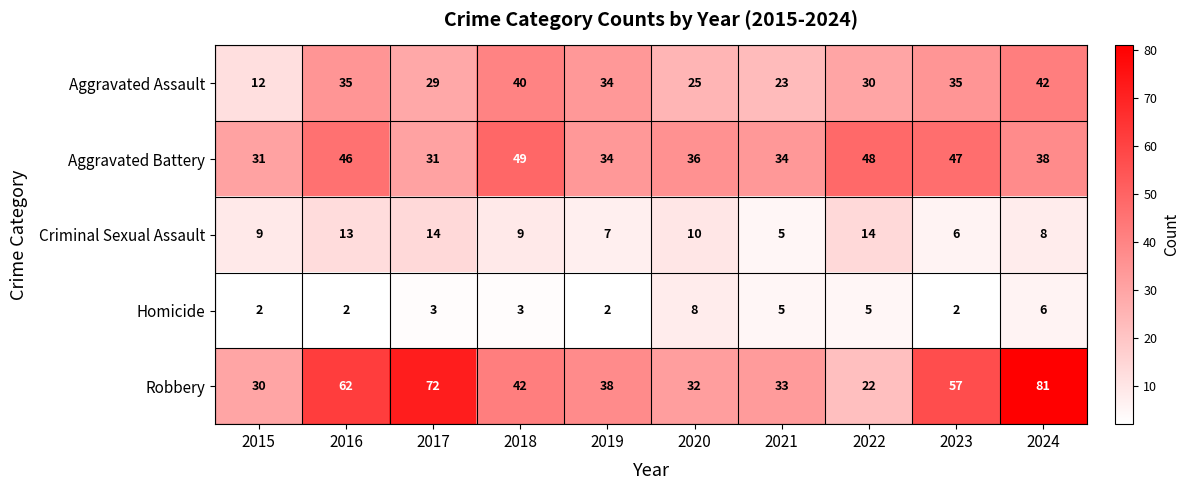

The value of Homicide at 2018 is 3. True or false?

True